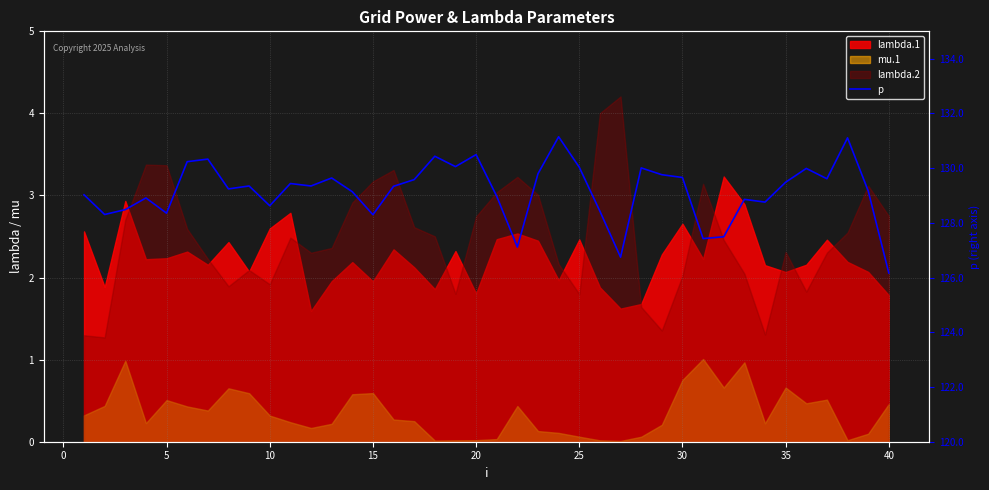

What is the greatest value displayed?

131.1